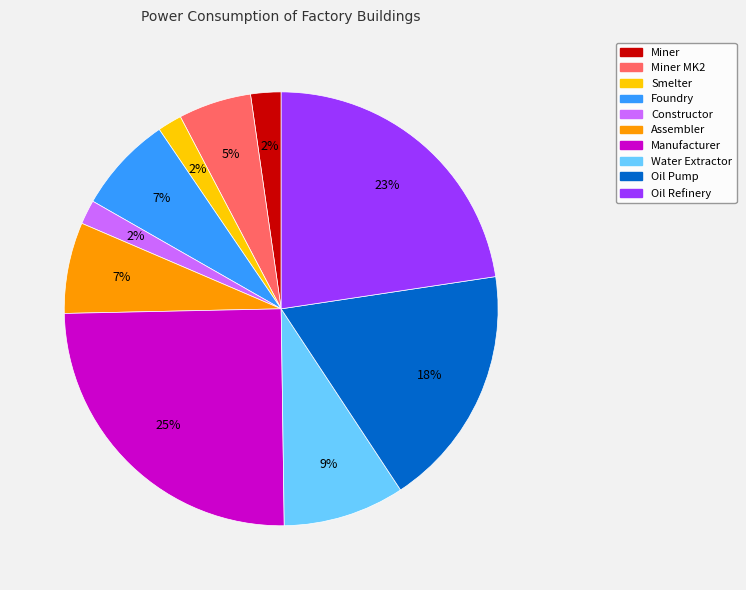

Is it true that Assembler is 7% of the pie?

True